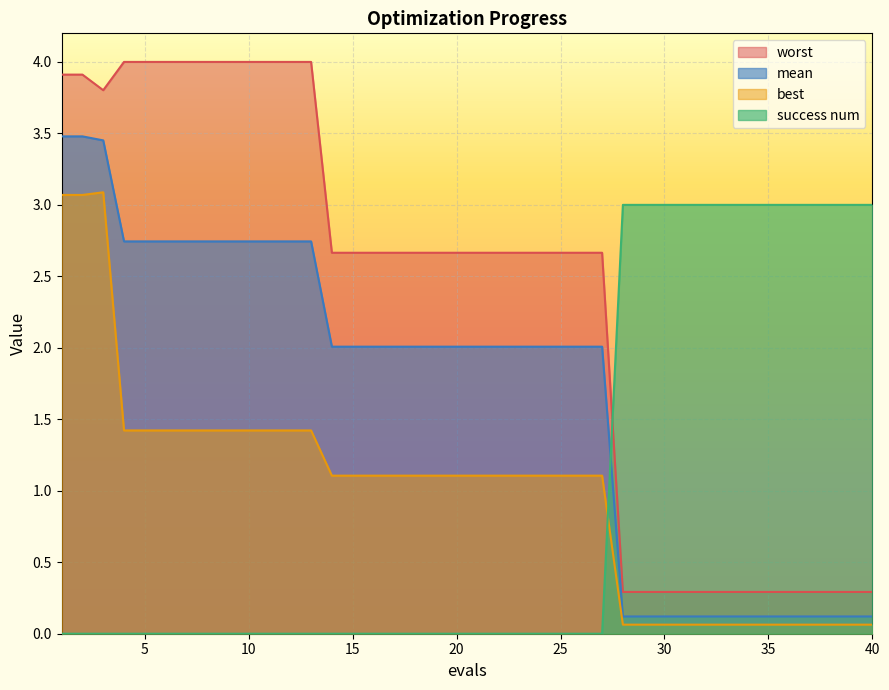

Which label corresponds to the smallest value in the chart?

1